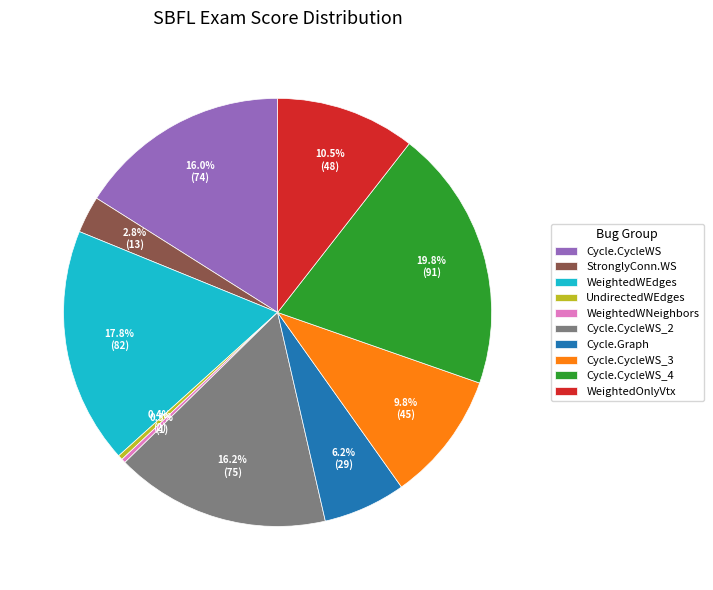

How many slices are in this pie chart?

10